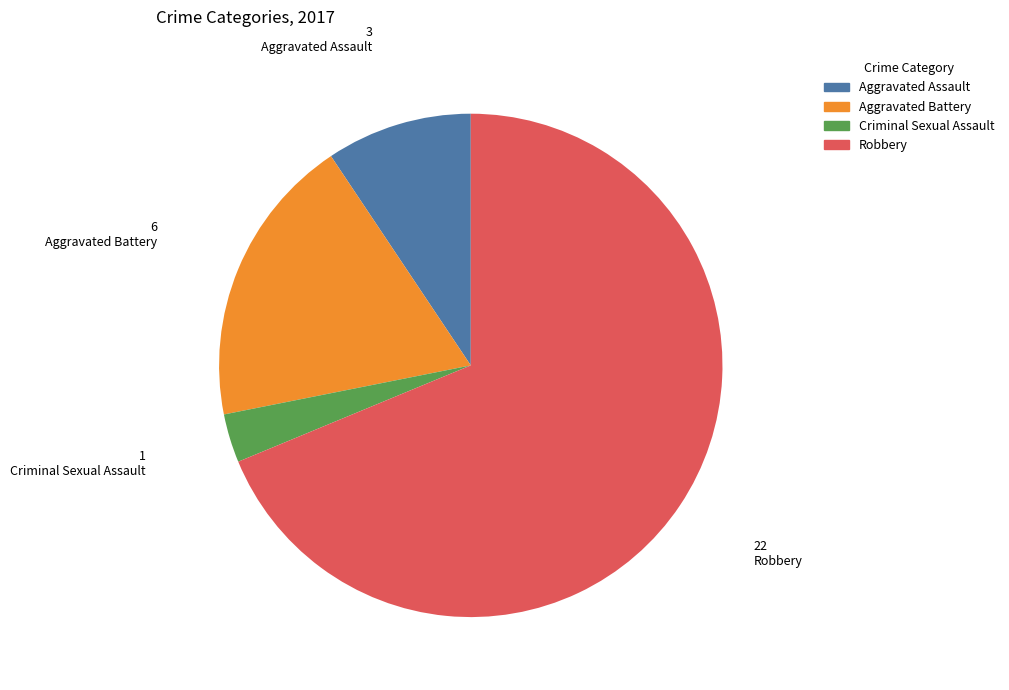

Between Criminal Sexual Assault and Robbery, which is larger?

Robbery